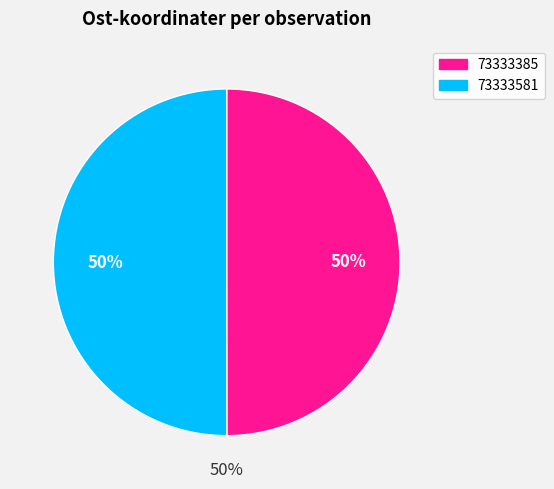

Rank the categories by value from highest to lowest.

73333581, 73333385